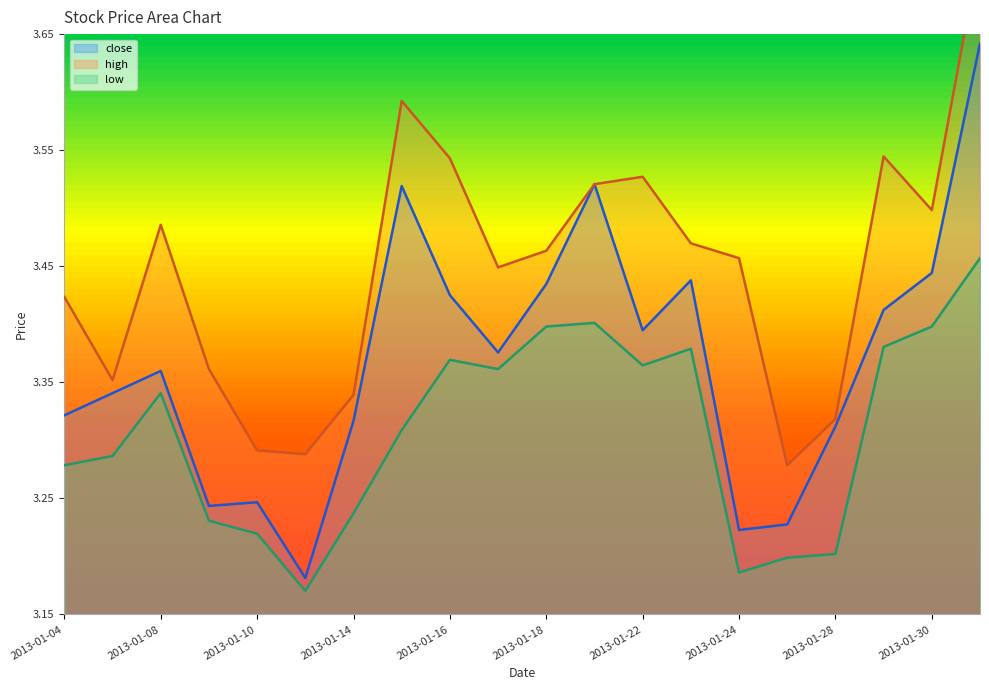

The value of high at 2013-01-29 is 3.5. True or false?

True